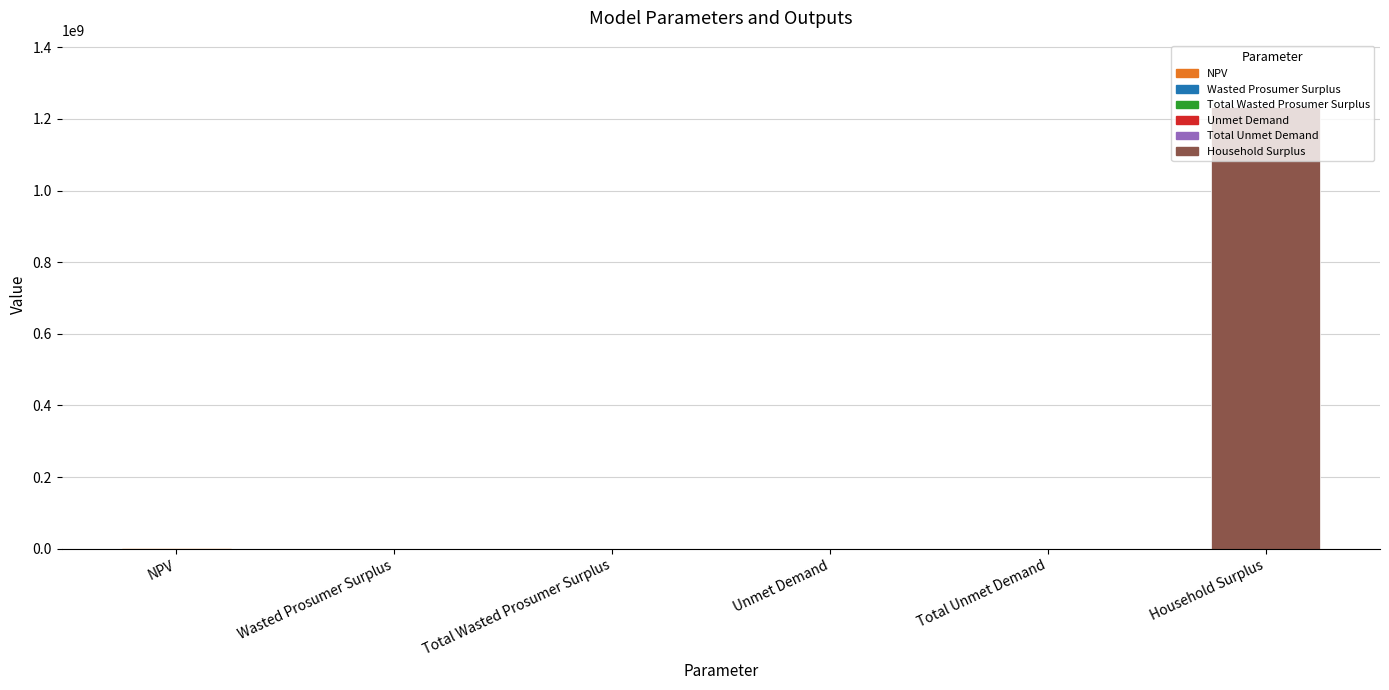

Is it true that the value at Total Wasted Prosumer Surplus is 173398.7?

True